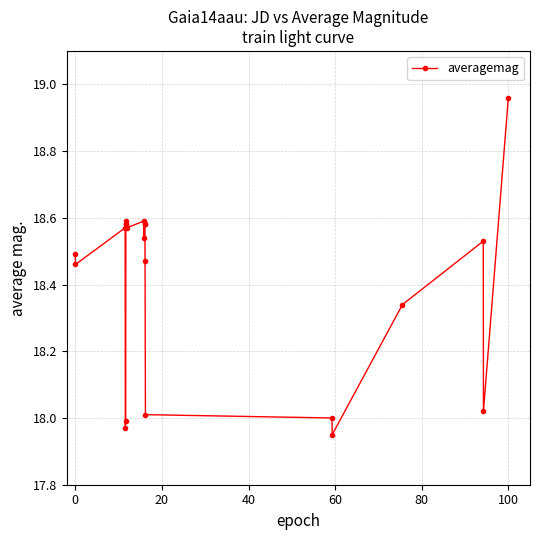

True or false: the data has more than 0 interior local peaks.

True